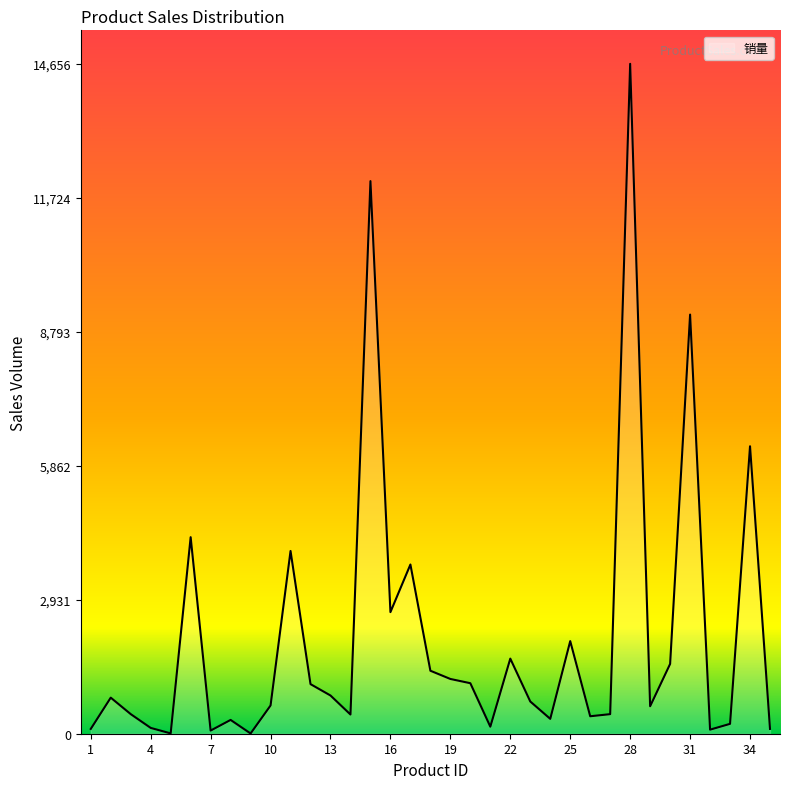

What is the difference between the maximum and minimum values?

14651